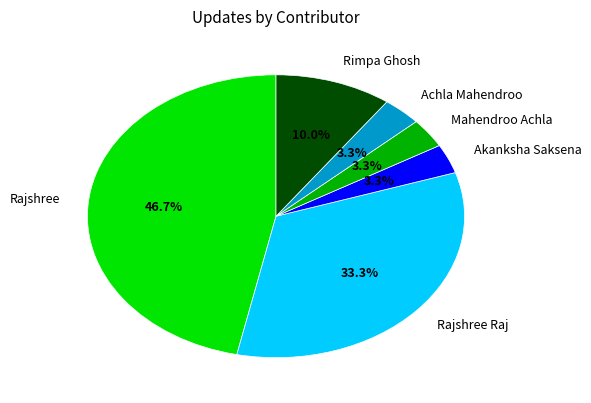

To the nearest percent, what is the difference between the largest and smallest slice percentages?

43%